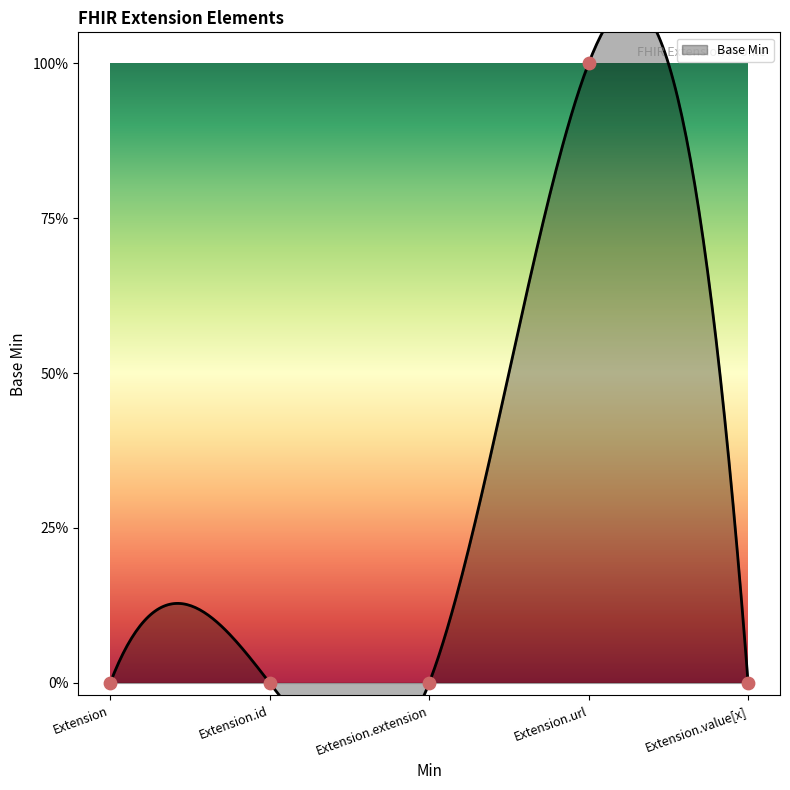

Which has a higher value, Extension.extension or Extension.value[x]?

Extension.extension